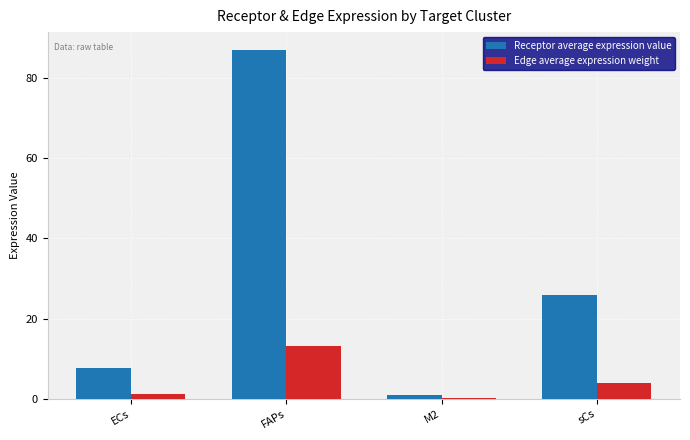

How many groups of bars are there?

4